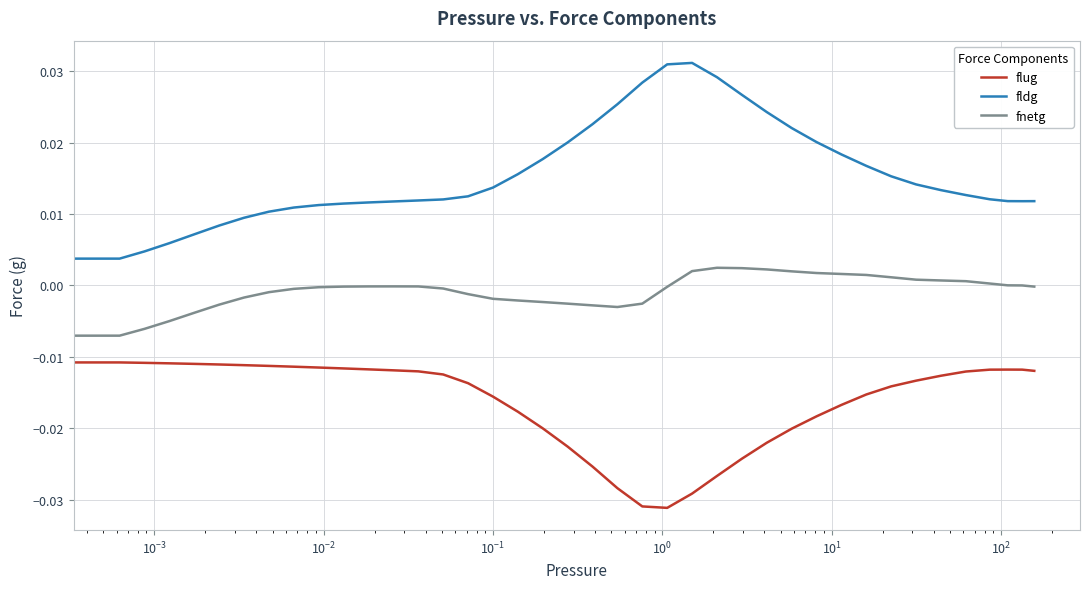

Rank the series by their average value, from highest to lowest.

fldg, fnetg, flug